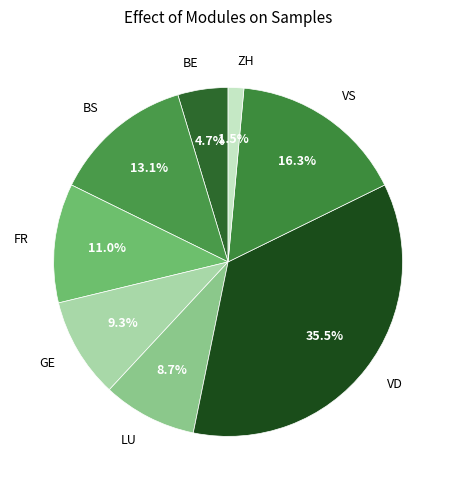

What is the largest slice in the pie chart?

VD